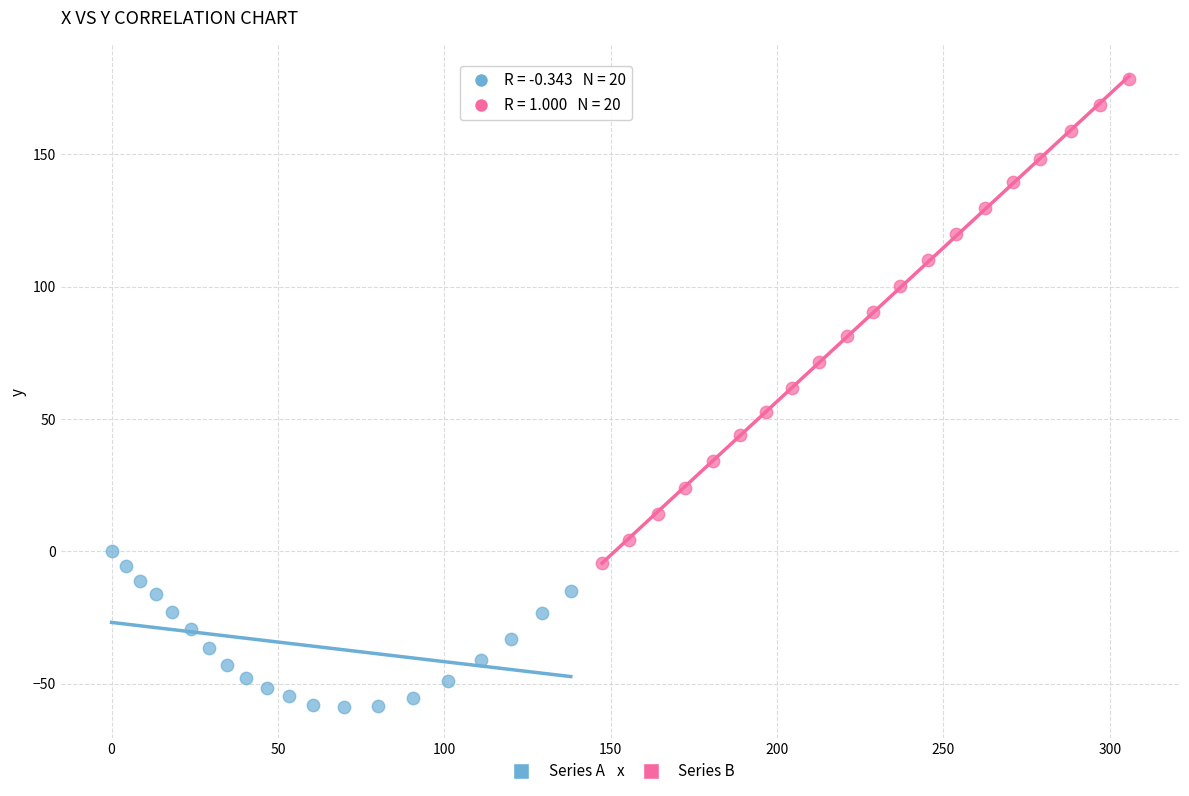

Which series contains the lowest Y value?

Series A